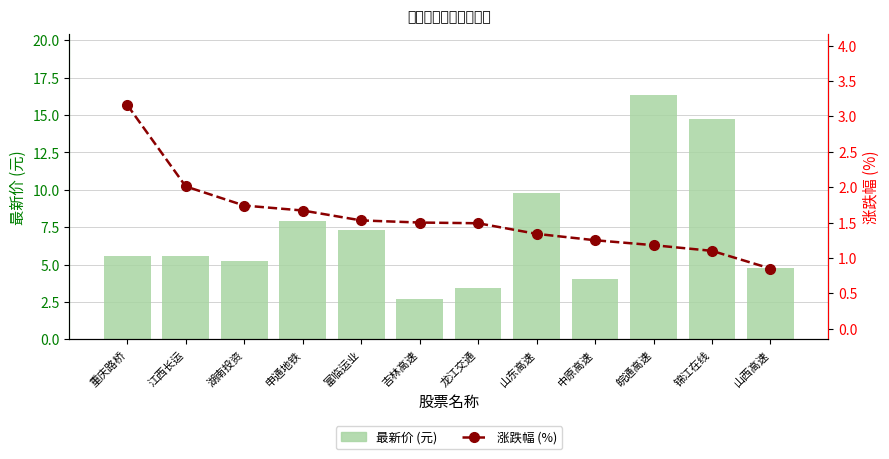

What is the lowest value of the 最新价 (元) series?

2.7